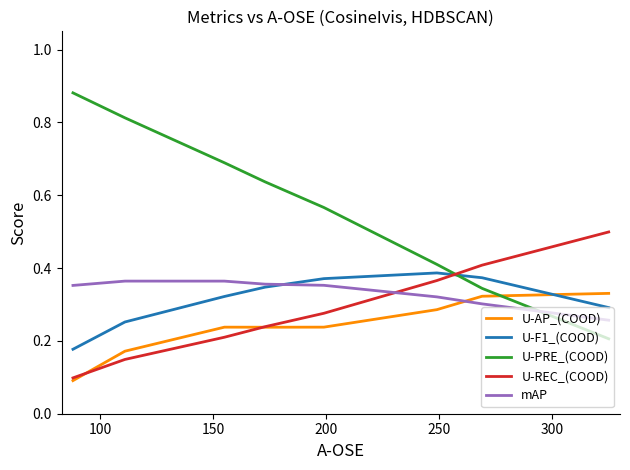

How many U-PRE_(COOD) values are between 0 and 1?

8